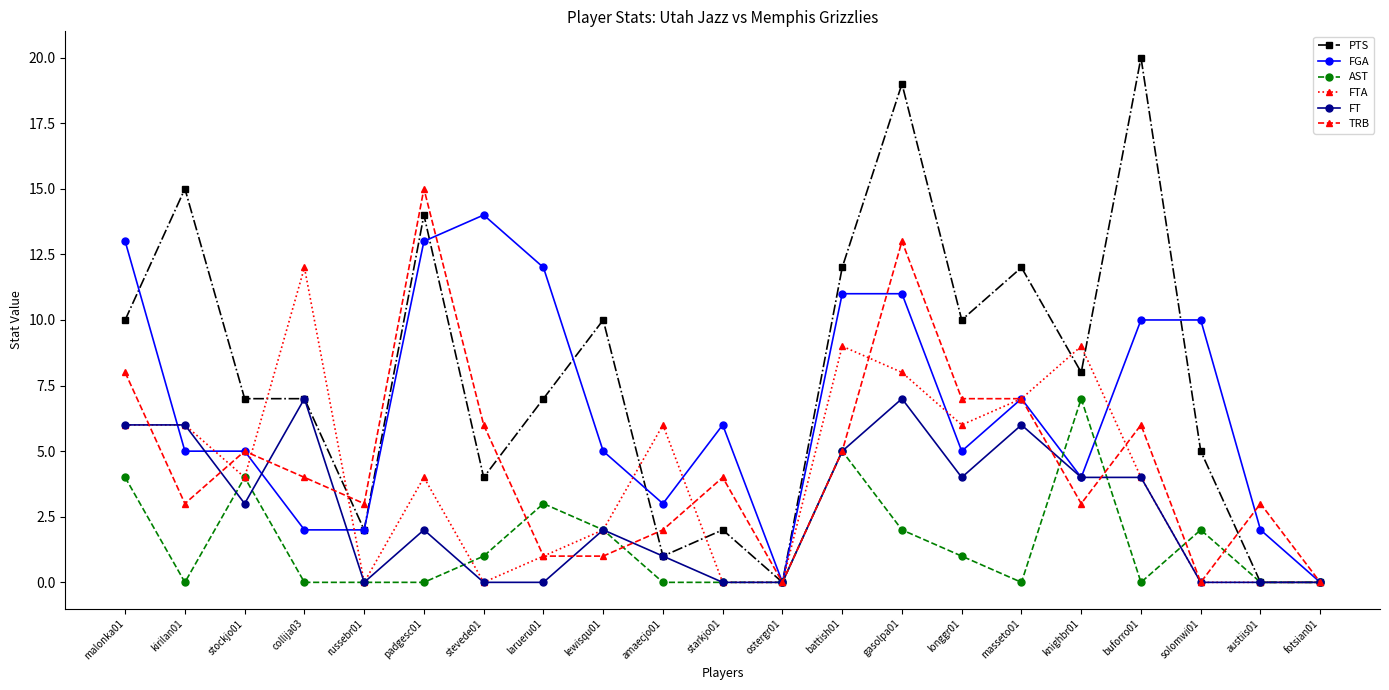

What is the maximum value shown in the chart?

20